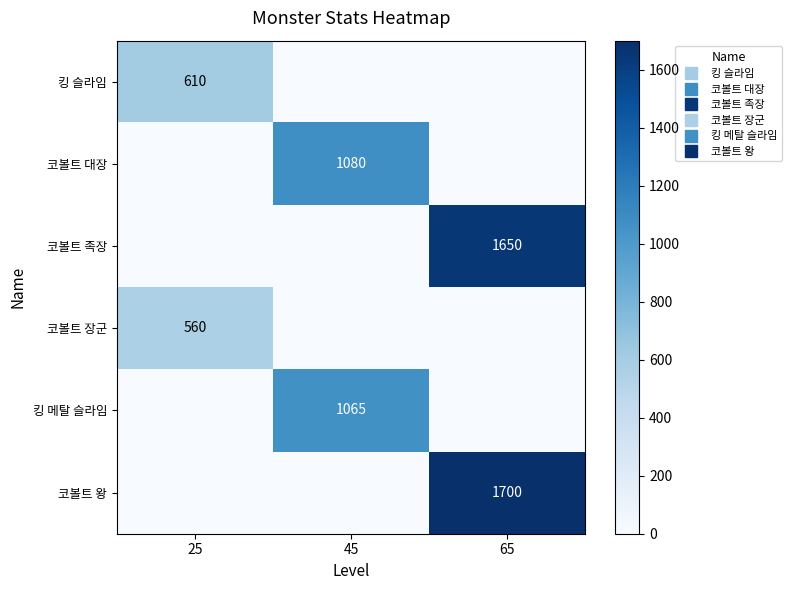

Is it true that 킹 메탈 슬라임 equals 1065 at 45?

True